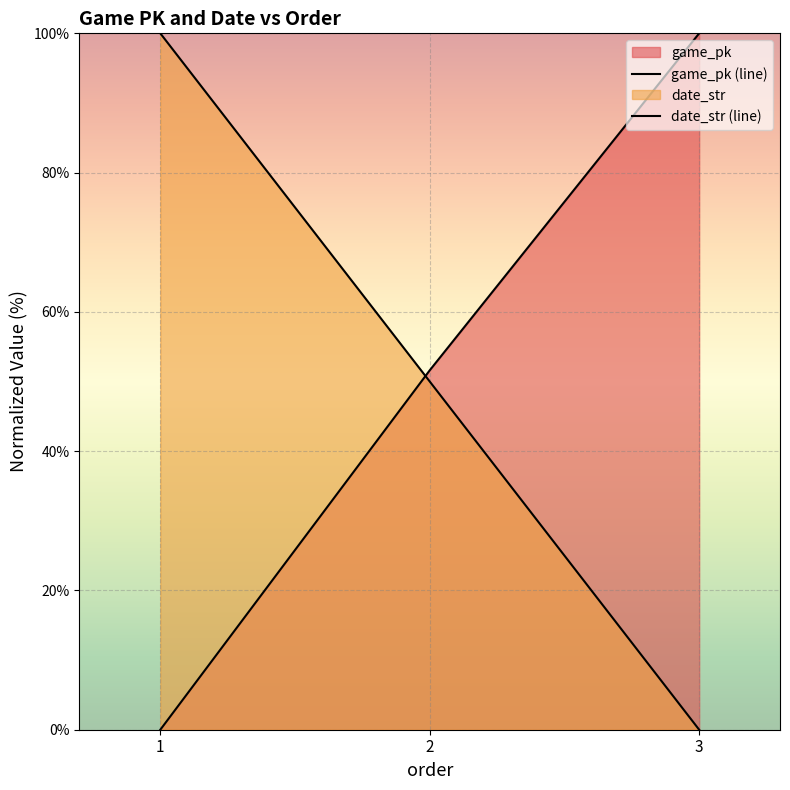

The value of date_str (line) at 1 is 58.7. True or false?

False